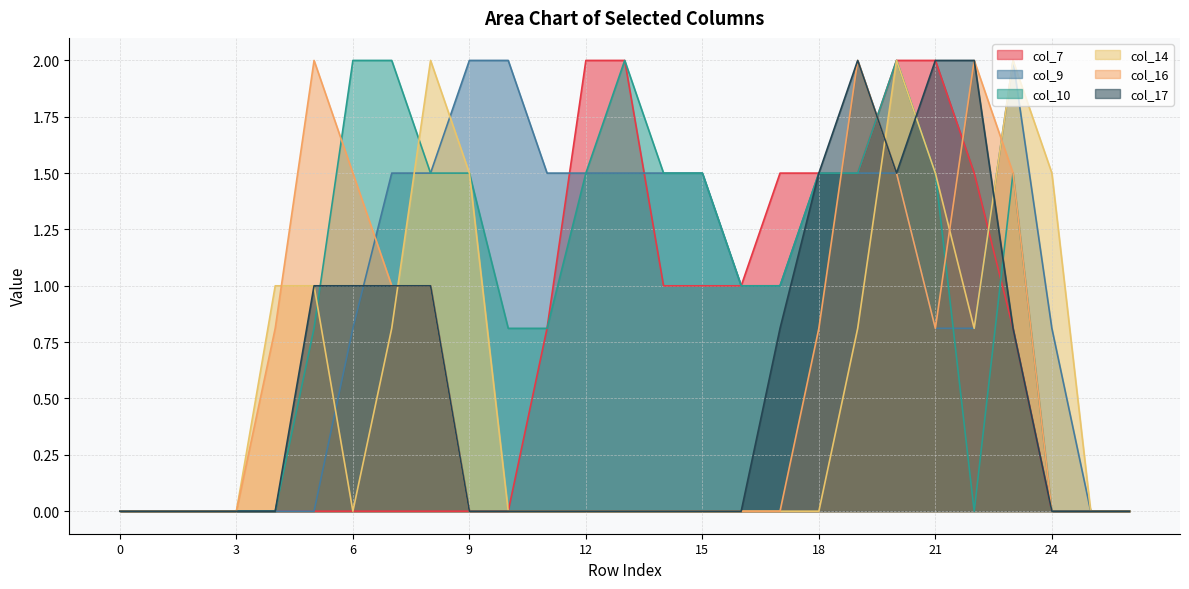

Which category has the highest value across all series?

12